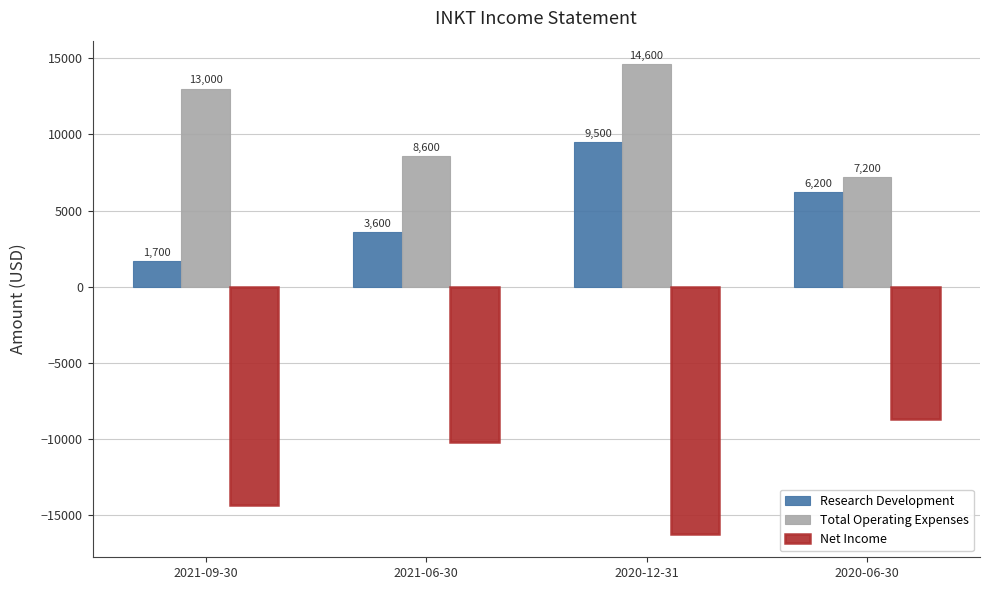

Is it true that Net Income equals -8700 at 2020-06-30?

True